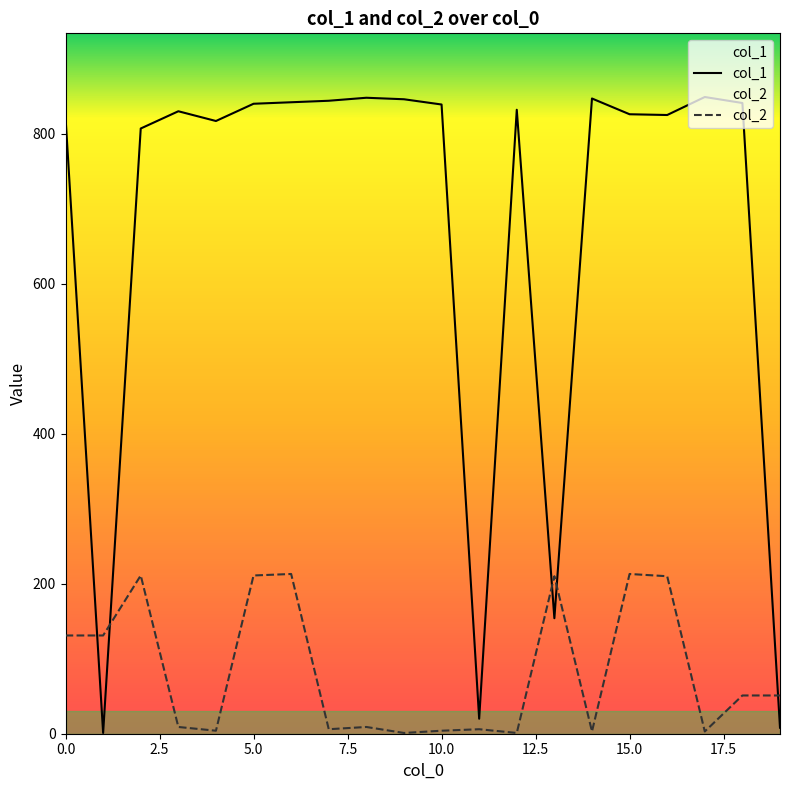

What is the difference between the maximum and minimum values in the col_2 series?

212